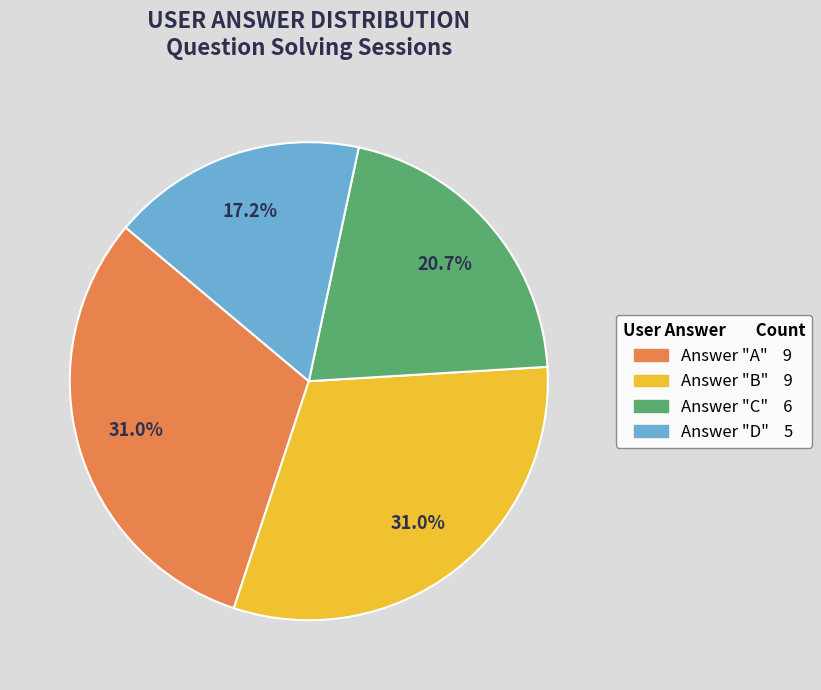

Is there a majority slice in this chart?

No